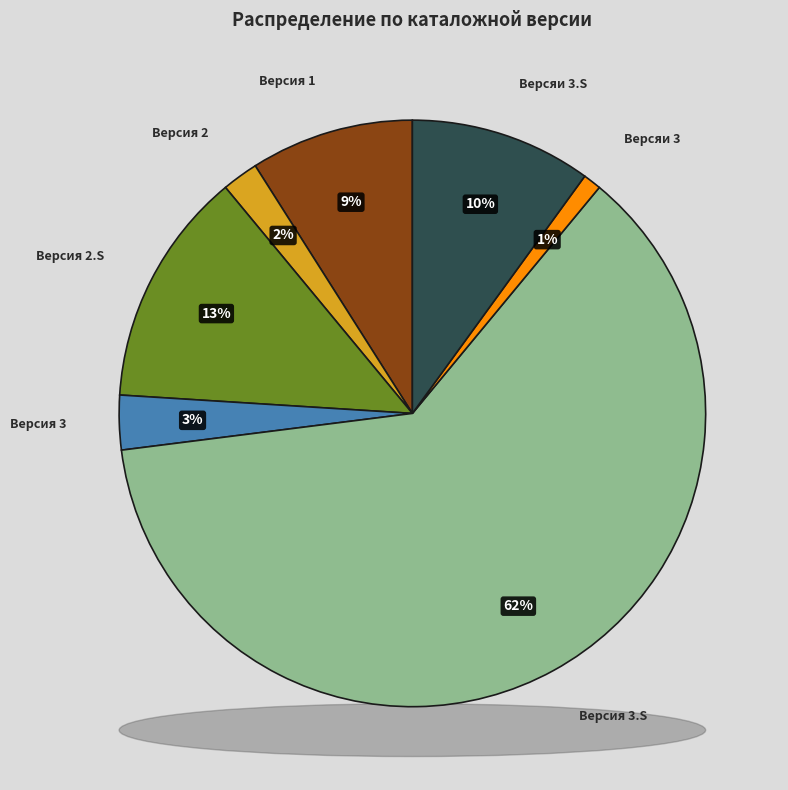

Which slice is the largest?

Версия 3.S